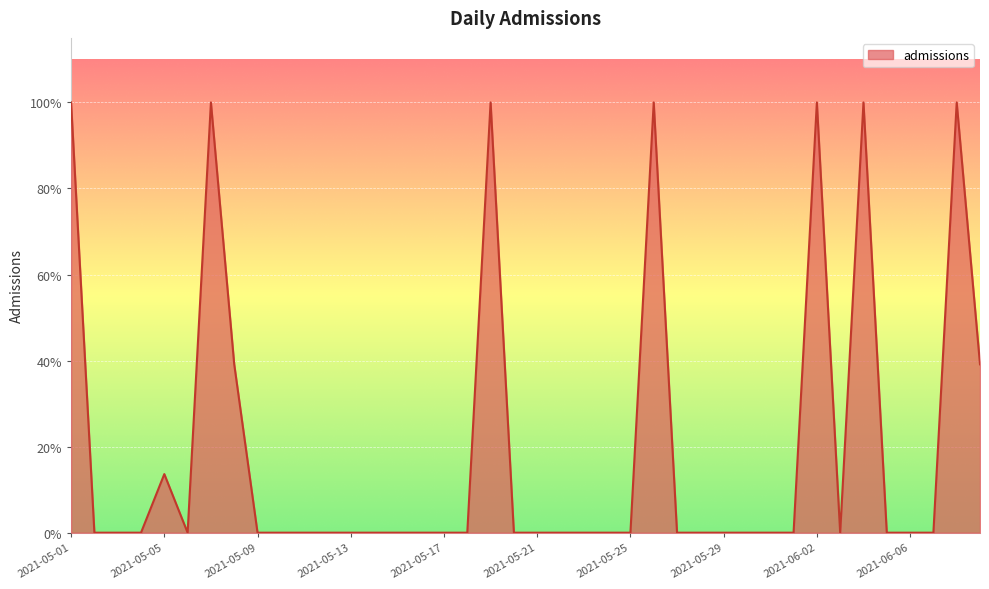

Does the chart have visible grid lines?

Yes